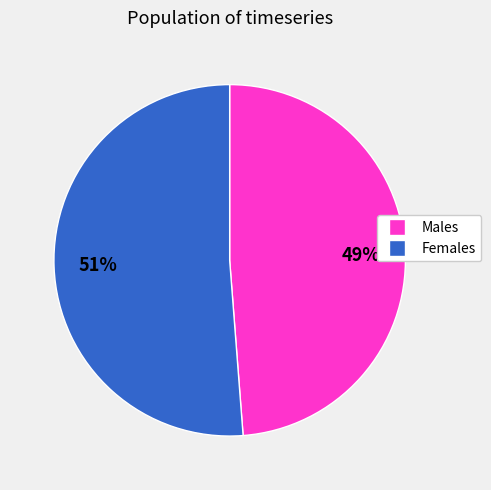

To the nearest percent, what is the average slice percentage?

50%